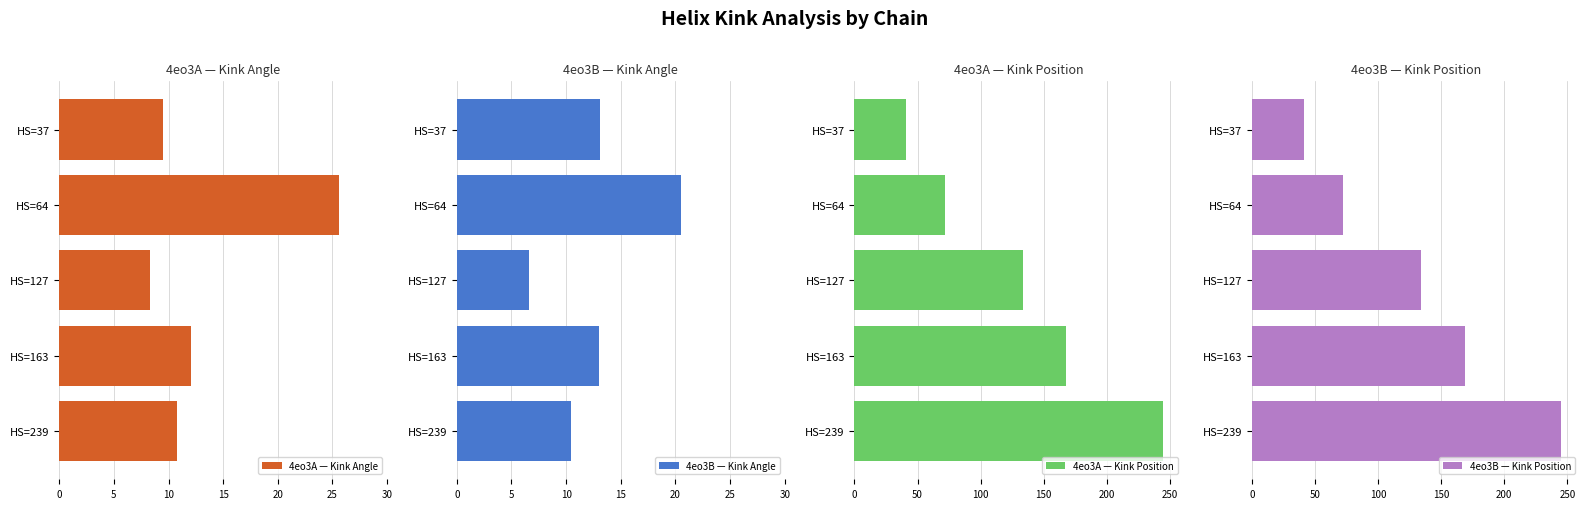

What is the lowest value of the 4eo3A — Kink Angle series?

8.3